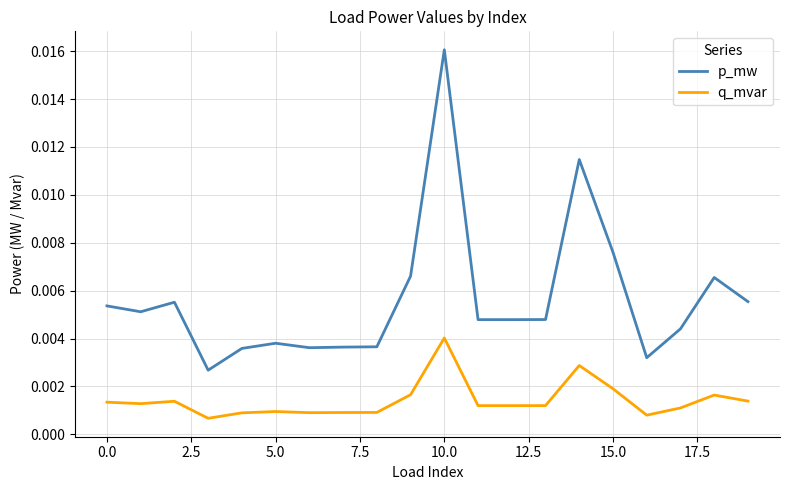

Which series has the widest spread of values?

p_mw